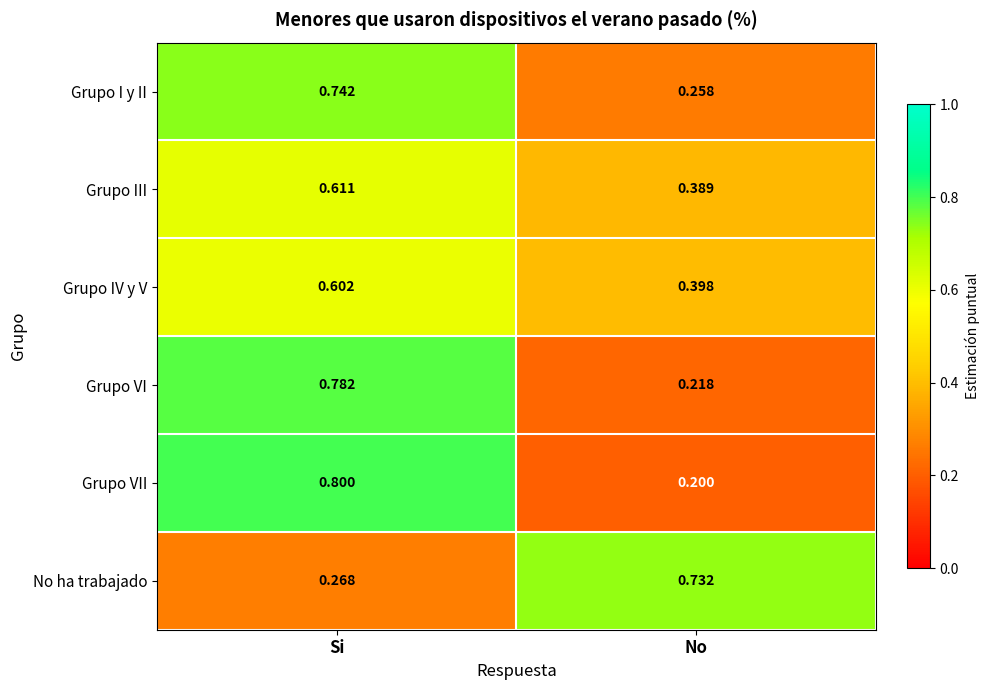

Which series has the widest spread of values?

Grupo VII